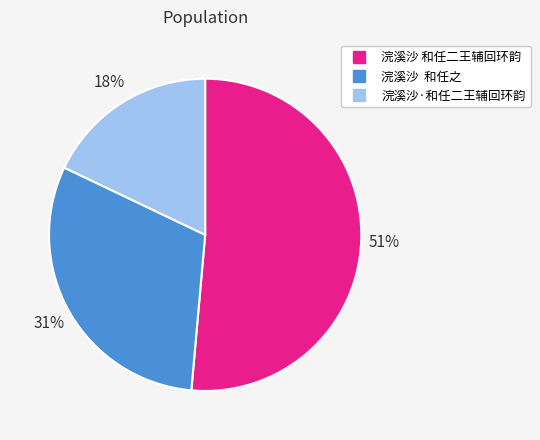

To the nearest percent, what is the difference between the largest and smallest slice percentages?

33%